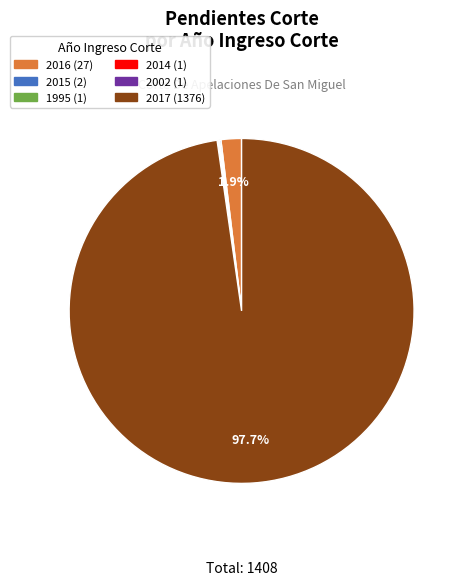

Is there a majority slice in this chart?

Yes